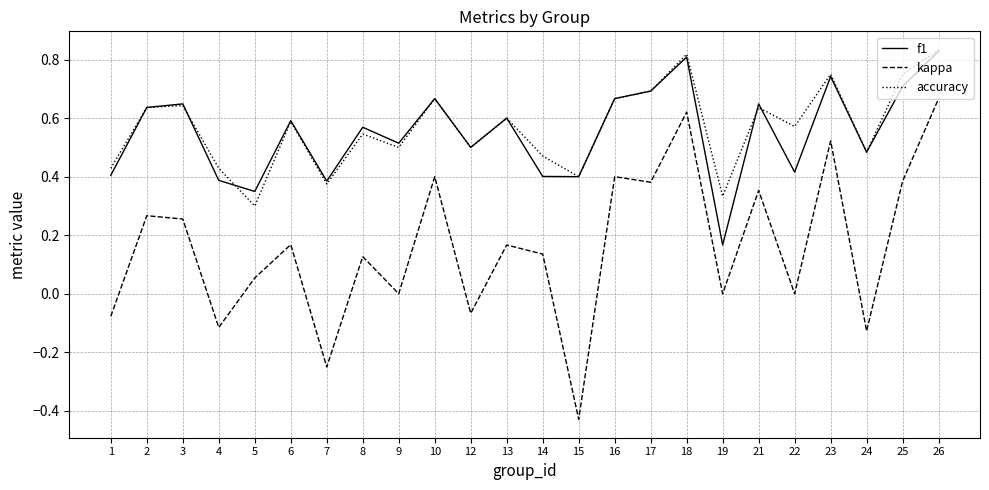

What are all the series names shown in the legend?

f1, kappa, accuracy